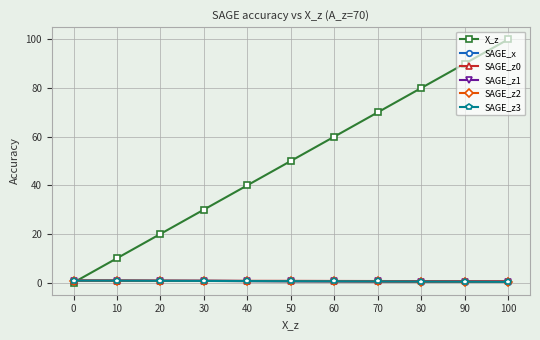

Which series changed the most between 0 and 40?

X_z